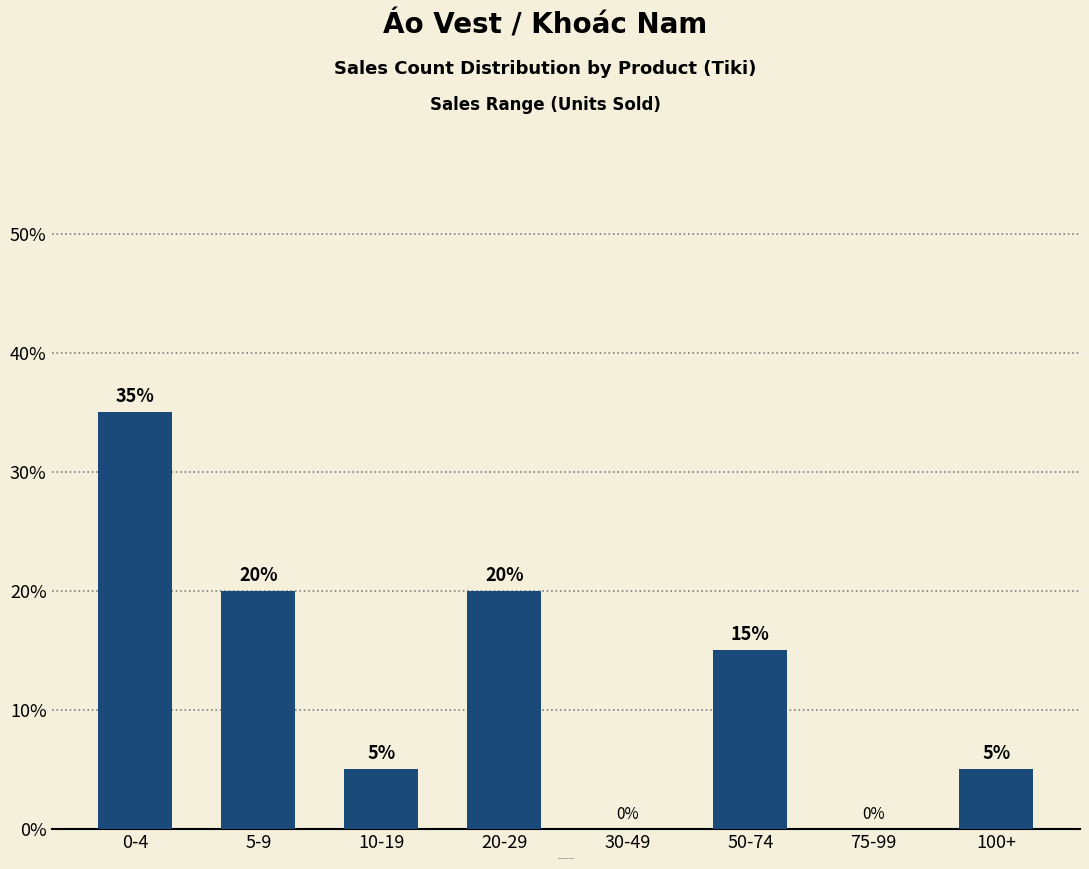

What is the sum of the values at 0-4 and 100+?

40